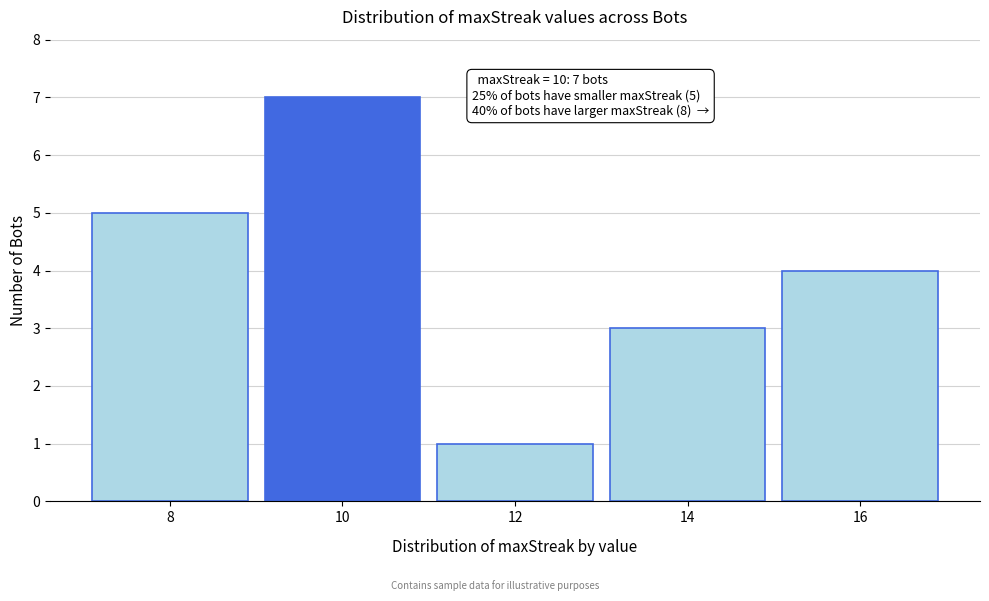

Reading left to right, extract all data points from this chart.

8=5	10=7	12=1	14=3	16=4